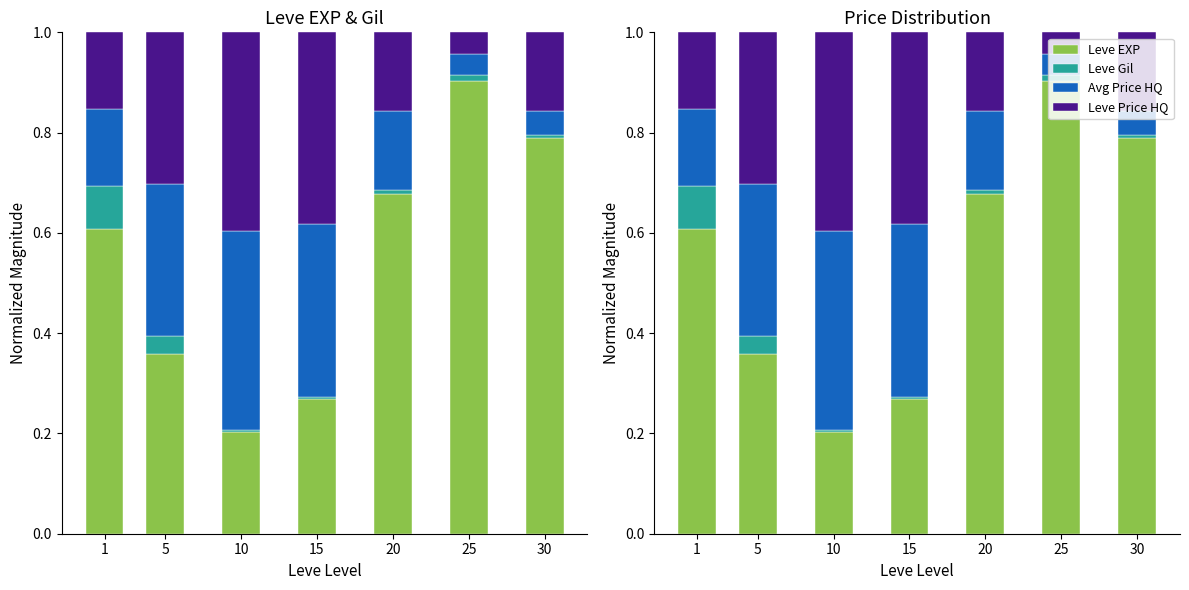

What is the average value of the currentAveragePriceHQ series?

0.2